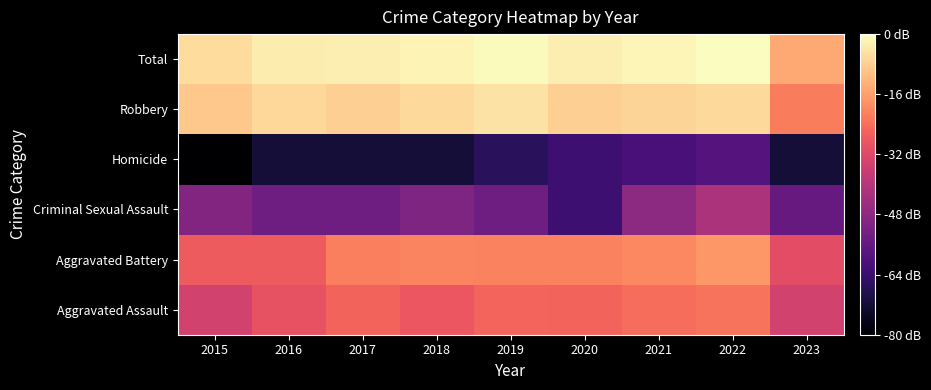

How many data points does each series have?

9